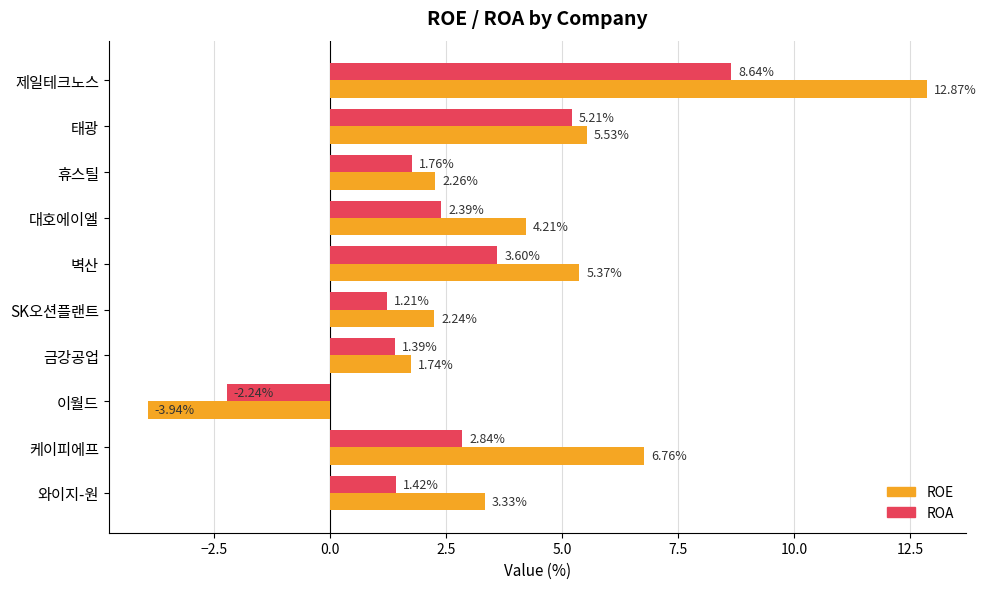

At which category is the sum across all series the highest?

제일테크노스